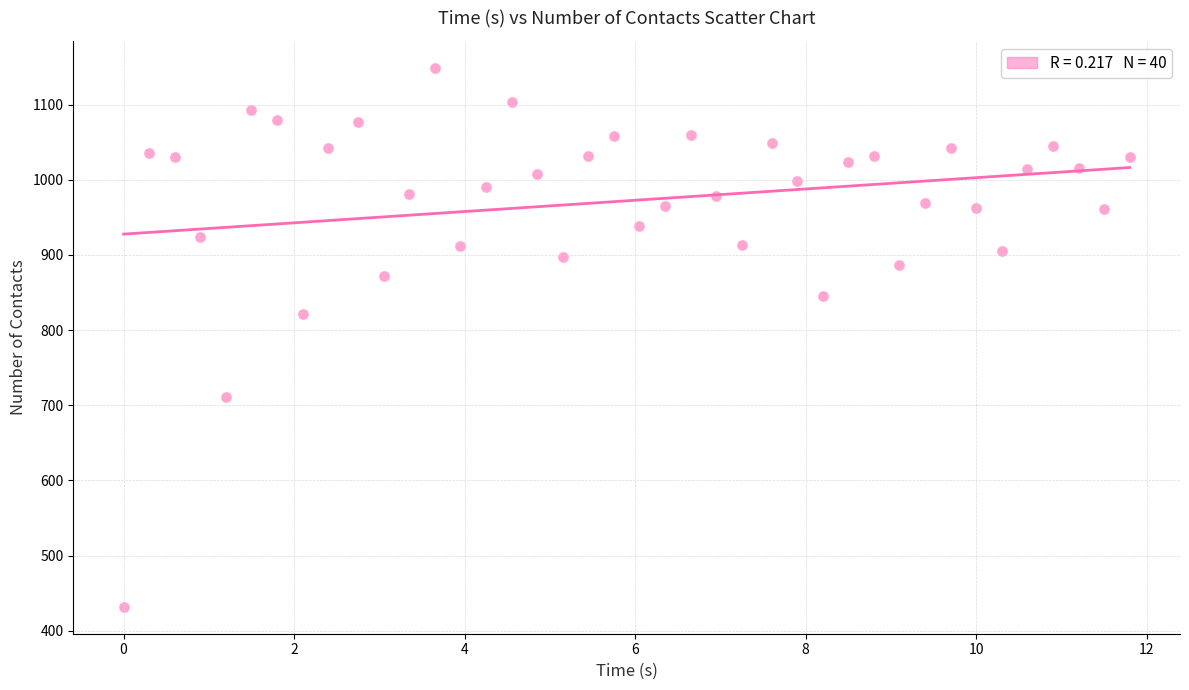

What Y value in the scatter plot is closest to 790?

822